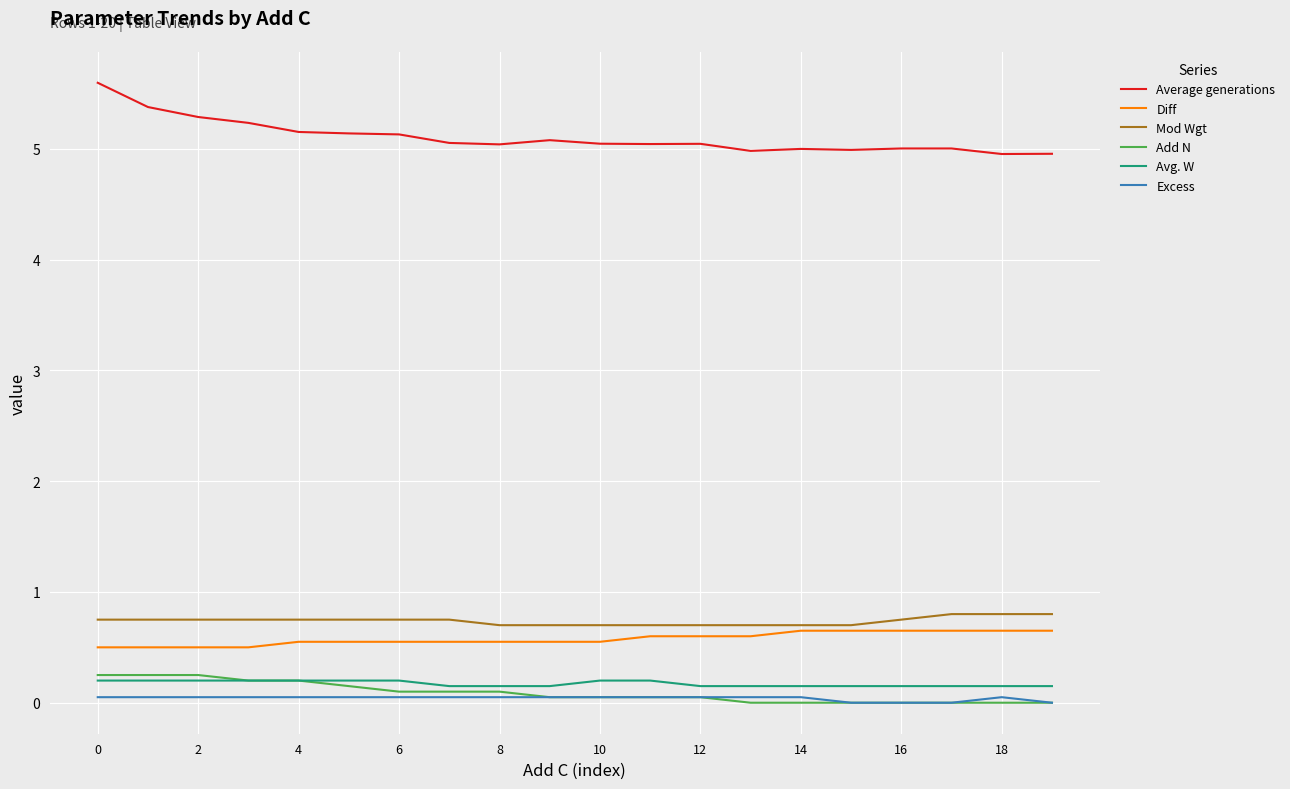

What is the highest value of the Diff series?

0.7